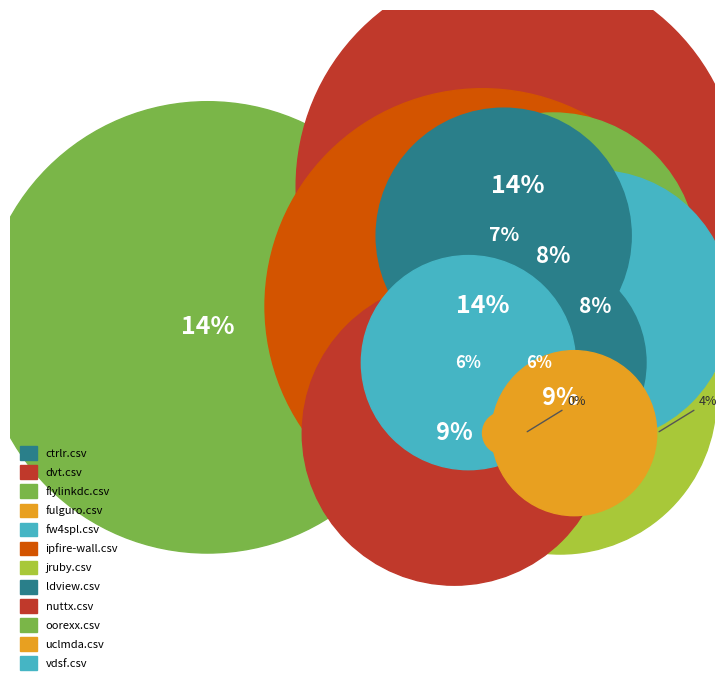

What percentage is the ipfire-wall.csv slice, to the nearest percent?

14%